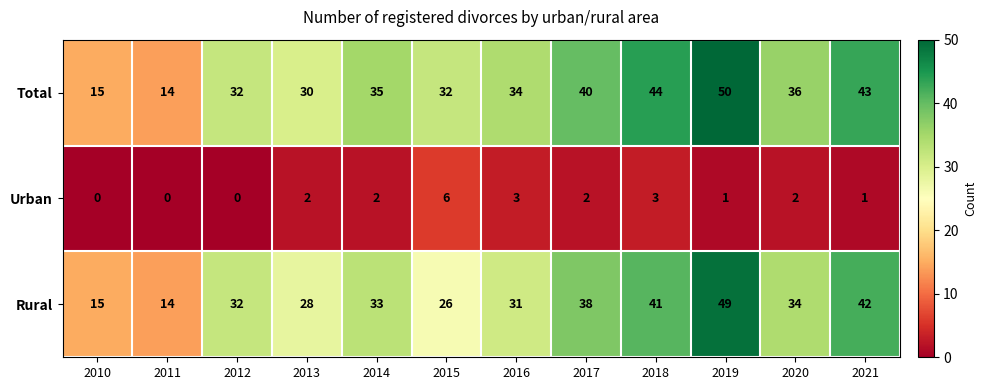

What is the difference between the second highest and minimum values in the Urban series?

3